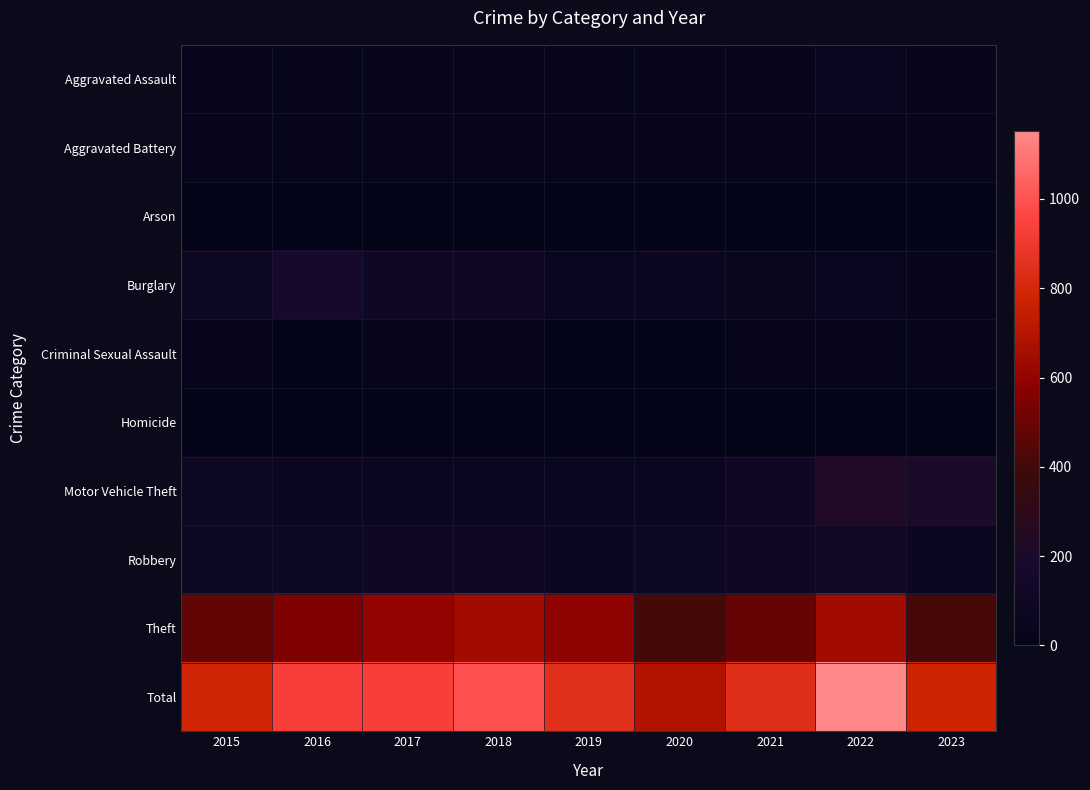

Reading left to right, extract all data points from this chart.

Aggravated Assault: 2015=15	2016=18	2017=19	2018=24	2019=31	2020=22	2021=39	2022=51	2023=14
Aggravated Battery: 2015=21	2016=17	2017=21	2018=25	2019=30	2020=39	2021=39	2022=38	2023=24
Arson: 2015=0	2016=1	2017=1	2018=0	2019=0	2020=1	2021=3	2022=0	2023=0
Burglary: 2015=86	2016=167	2017=104	2018=106	2019=55	2020=71	2021=48	2022=54	2023=35
Criminal Sexual Assault: 2015=14	2016=8	2017=22	2018=18	2019=10	2020=12	2021=19	2022=14	2023=15
Homicide: 2015=0	2016=2	2017=1	2018=4	2019=0	2020=0	2021=5	2022=1	2023=1
Motor Vehicle Theft: 2015=82	2016=72	2017=62	2018=64	2019=64	2020=60	2021=108	2022=227	2023=211
Robbery: 2015=92	2016=94	2017=98	2018=109	2019=74	2020=78	2021=96	2022=120	2023=74
Theft: 2015=477	2016=552	2017=603	2018=645	2019=586	2020=405	2021=485	2022=648	2023=406
Total: 2015=787	2016=931	2017=931	2018=995	2019=850	2020=688	2021=842	2022=1153	2023=780